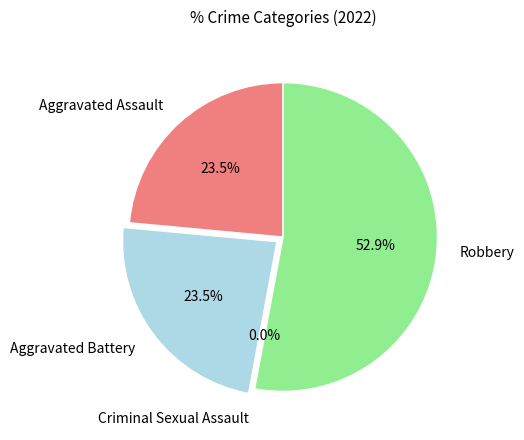

To the nearest percent, what is the difference between the largest and smallest slice percentages?

53%